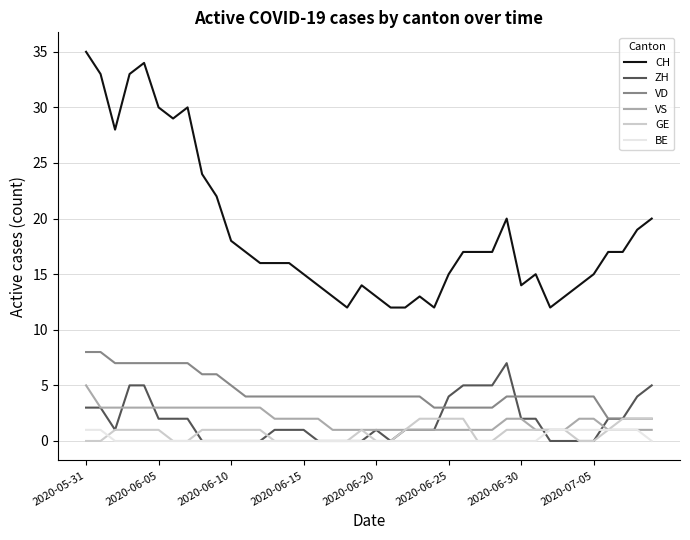

What is the maximum value for VS?

5